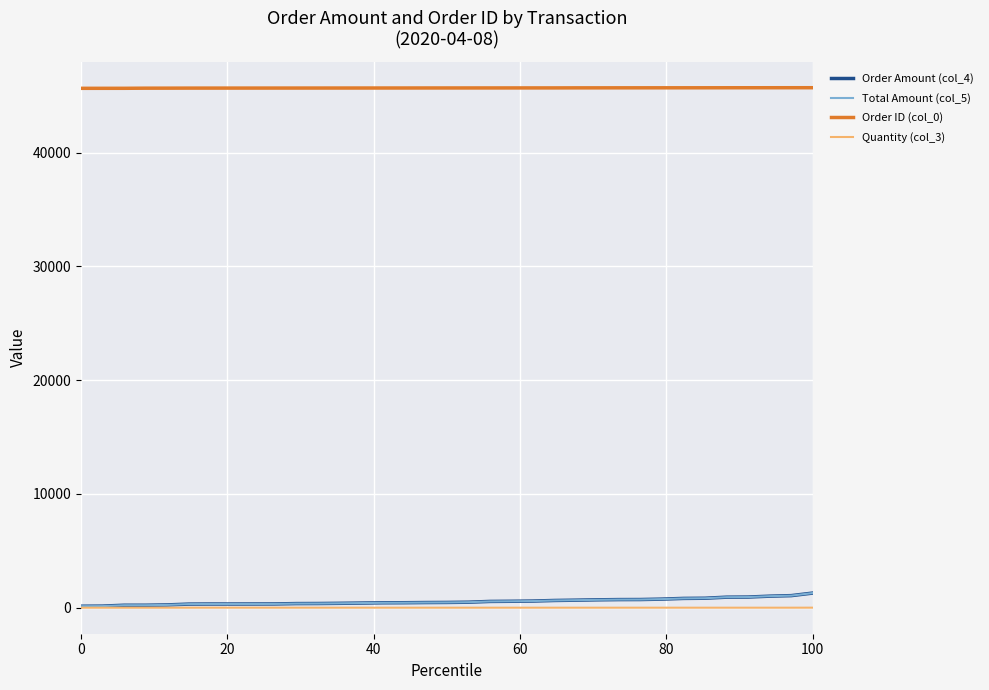

Does the chart display data point markers on the line(s)?

No